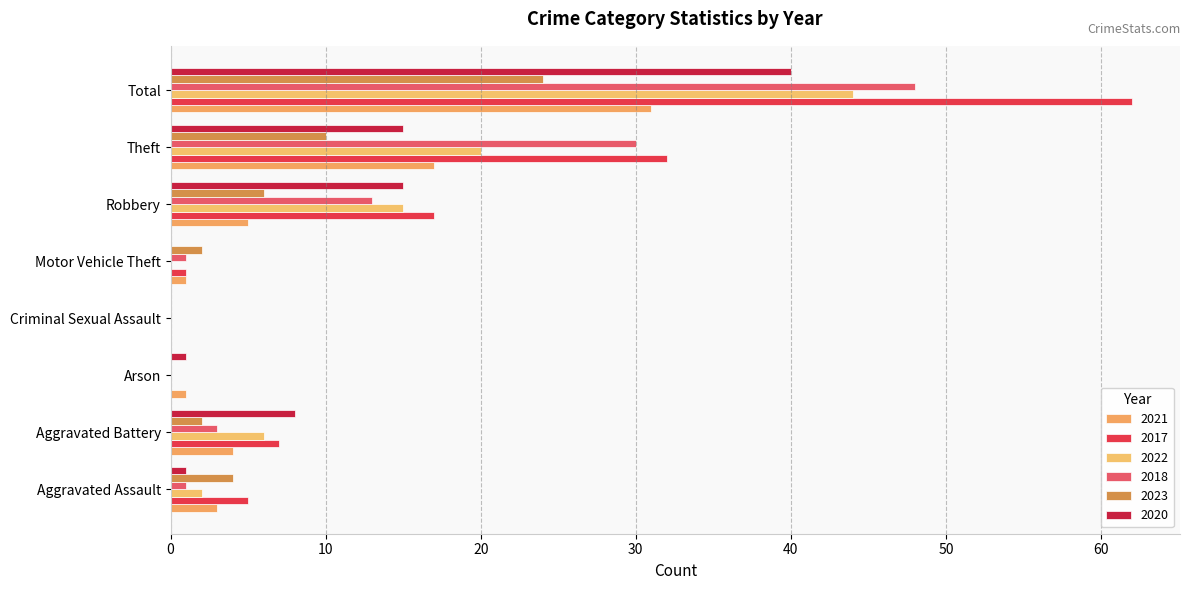

Rank the series by their maximum value, from lowest to highest.

2023, 2021, 2020, 2022, 2018, 2017